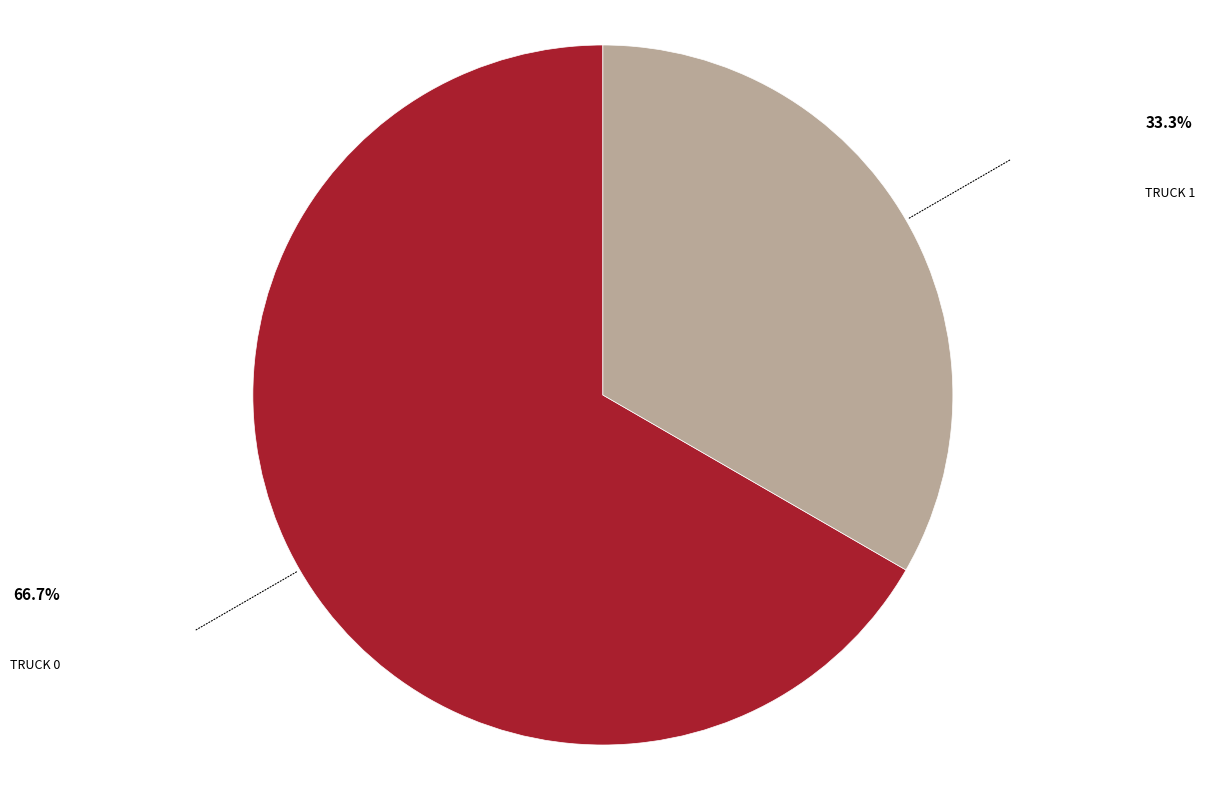

Is there a majority slice in this chart?

Yes